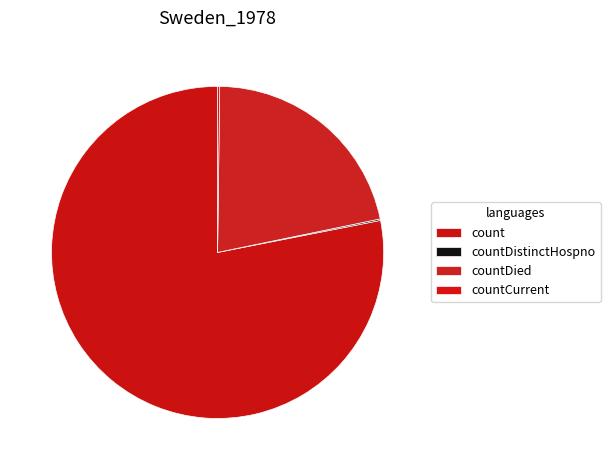

What portion of the pie excludes countDistinctHospno?

99.9%